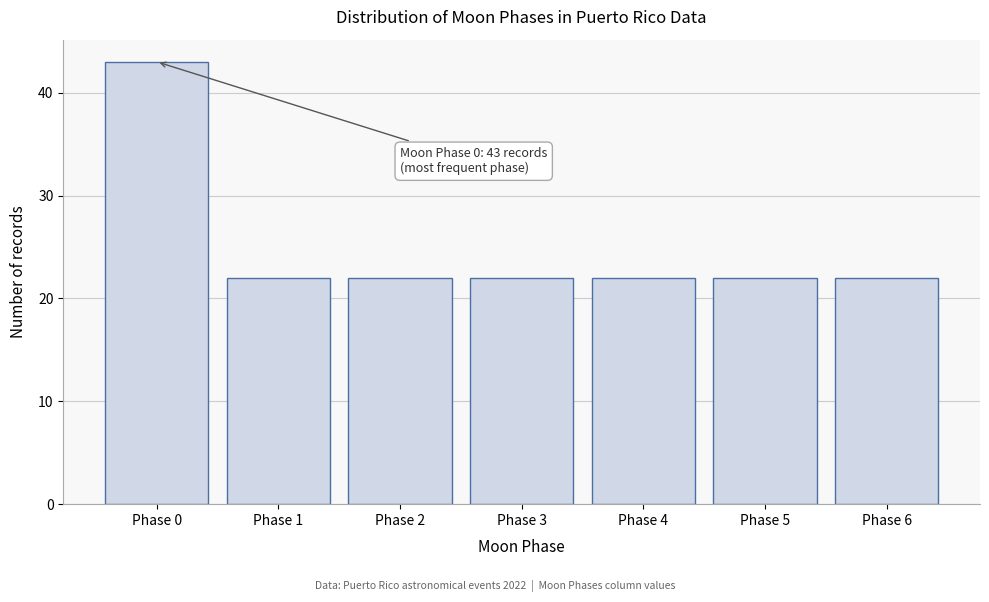

Reading left to right, what are all the values shown in this chart?

43	22	22	22	22	22	22